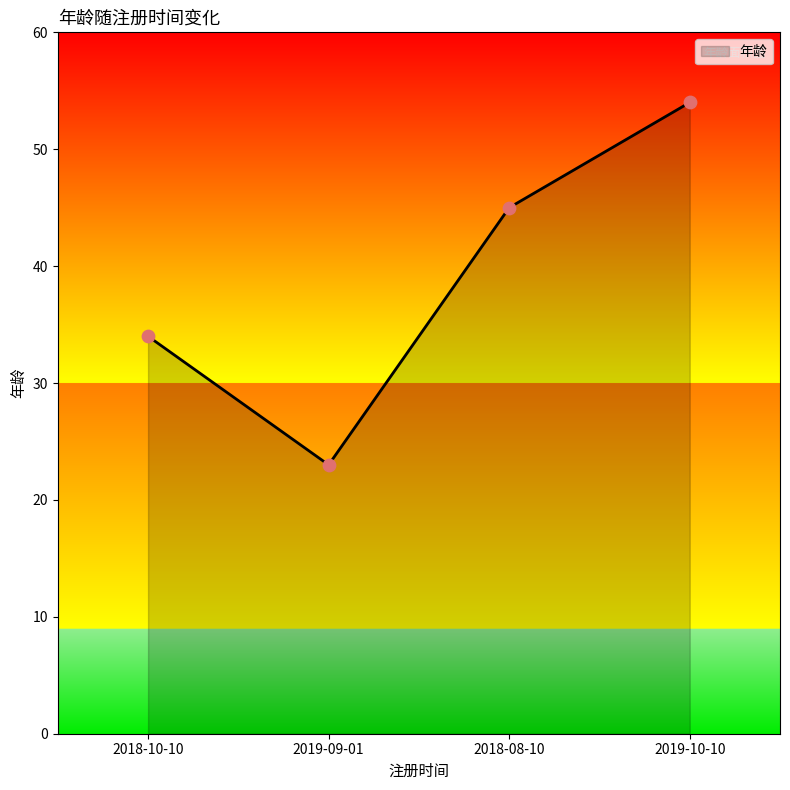

Between 2019-09-01 and 2018-08-10, which is larger?

2018-08-10